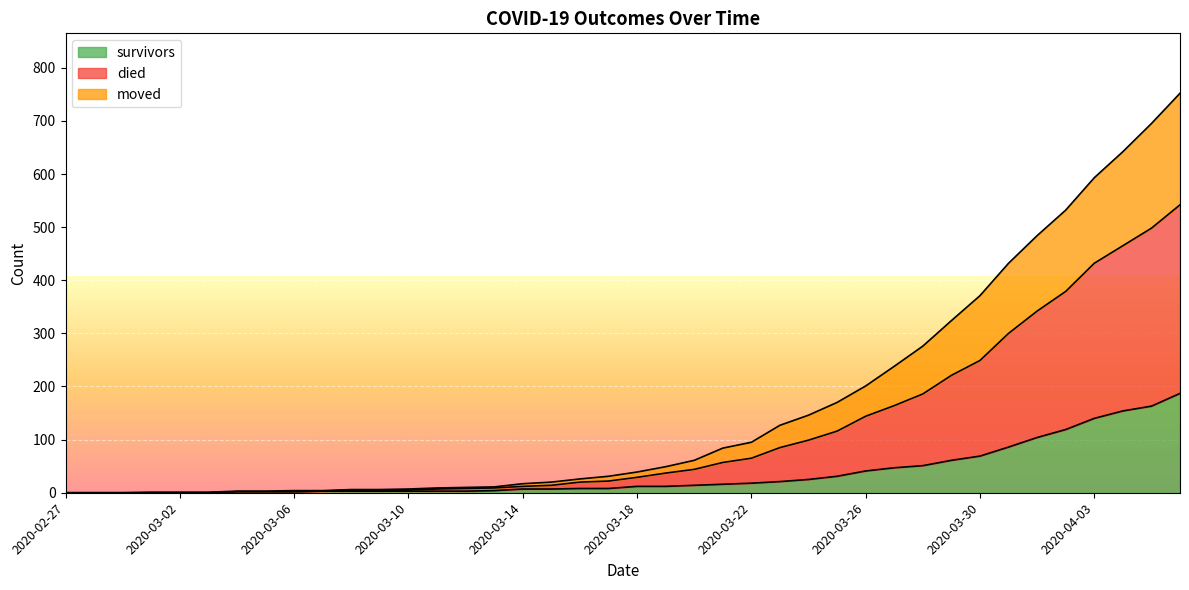

The survivors series shows 8 at 2020-03-21. True or false?

False